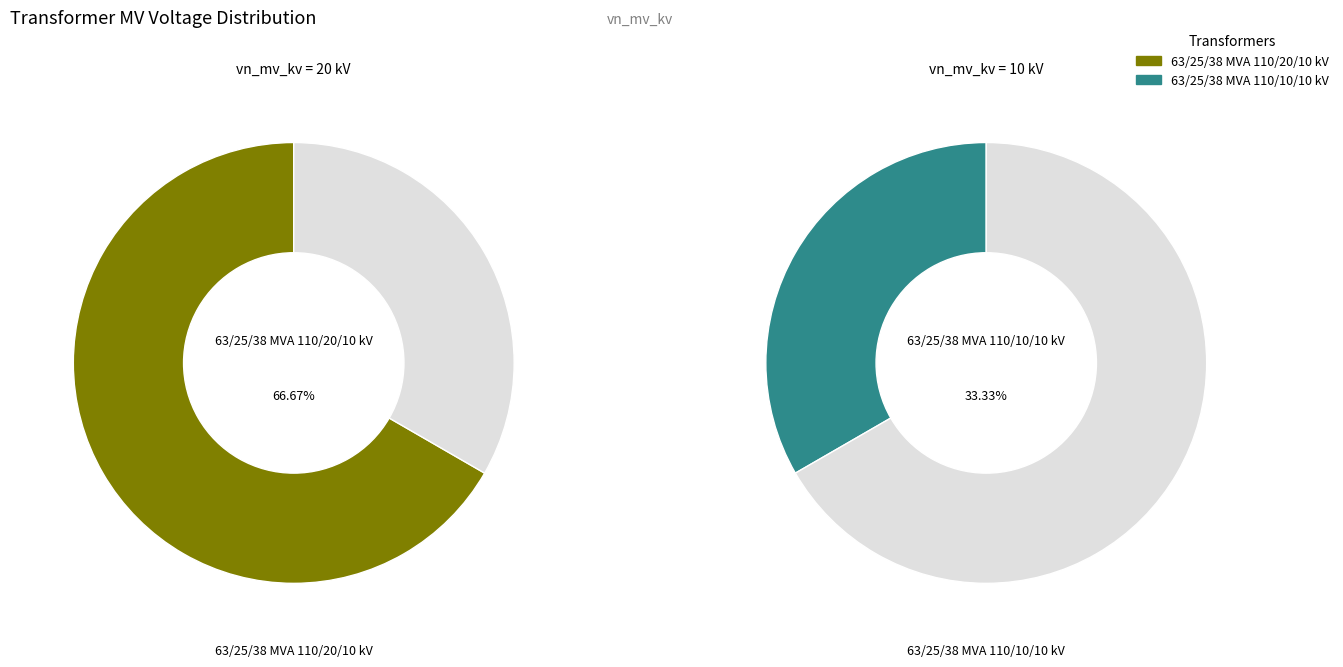

What is the majority slice?

63/25/38 MVA 110/20/10 kV